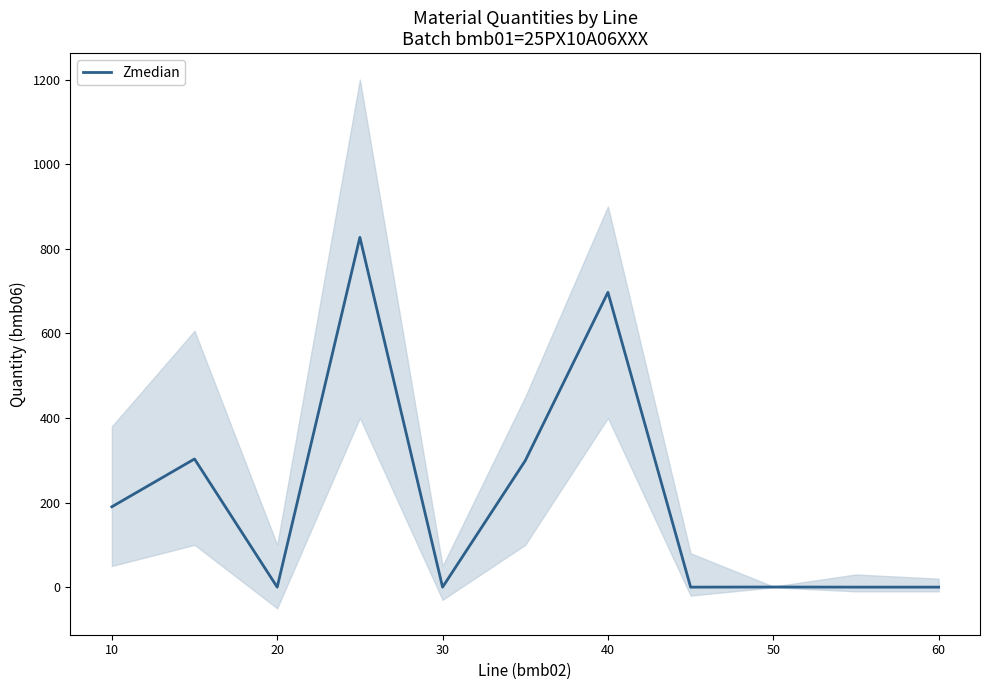

The Zmedian series shows 0.0 at 30. True or false?

True